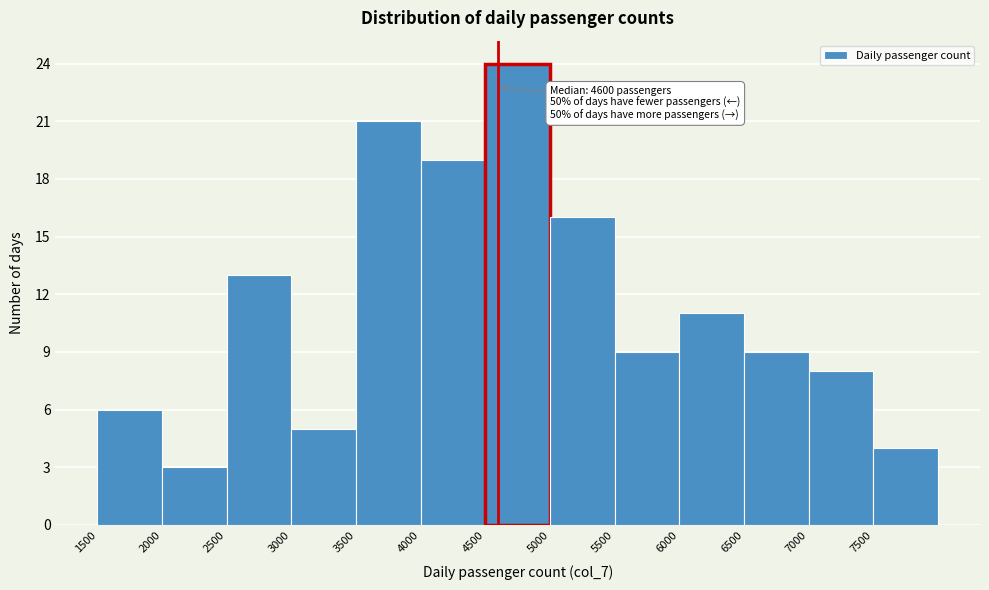

Over which range of the x-axis is the bar tallest?

4500 to 5000